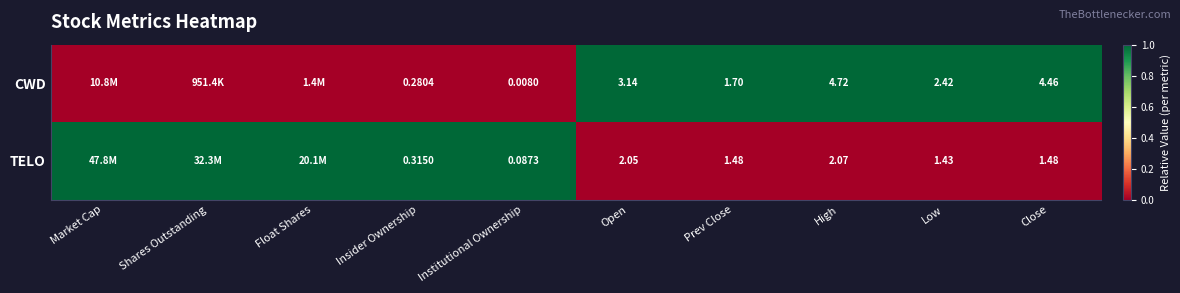

Which series changed the most between Institutional Ownership and Close?

CWD